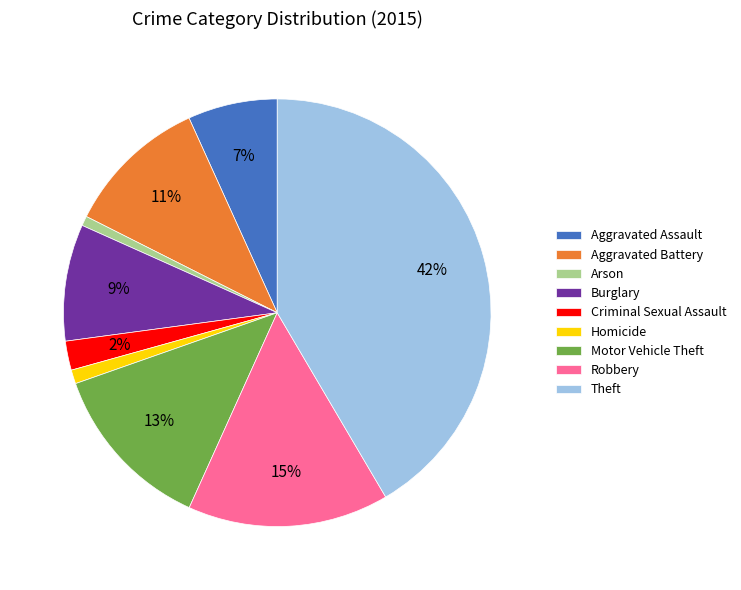

Does any single category account for the majority?

No